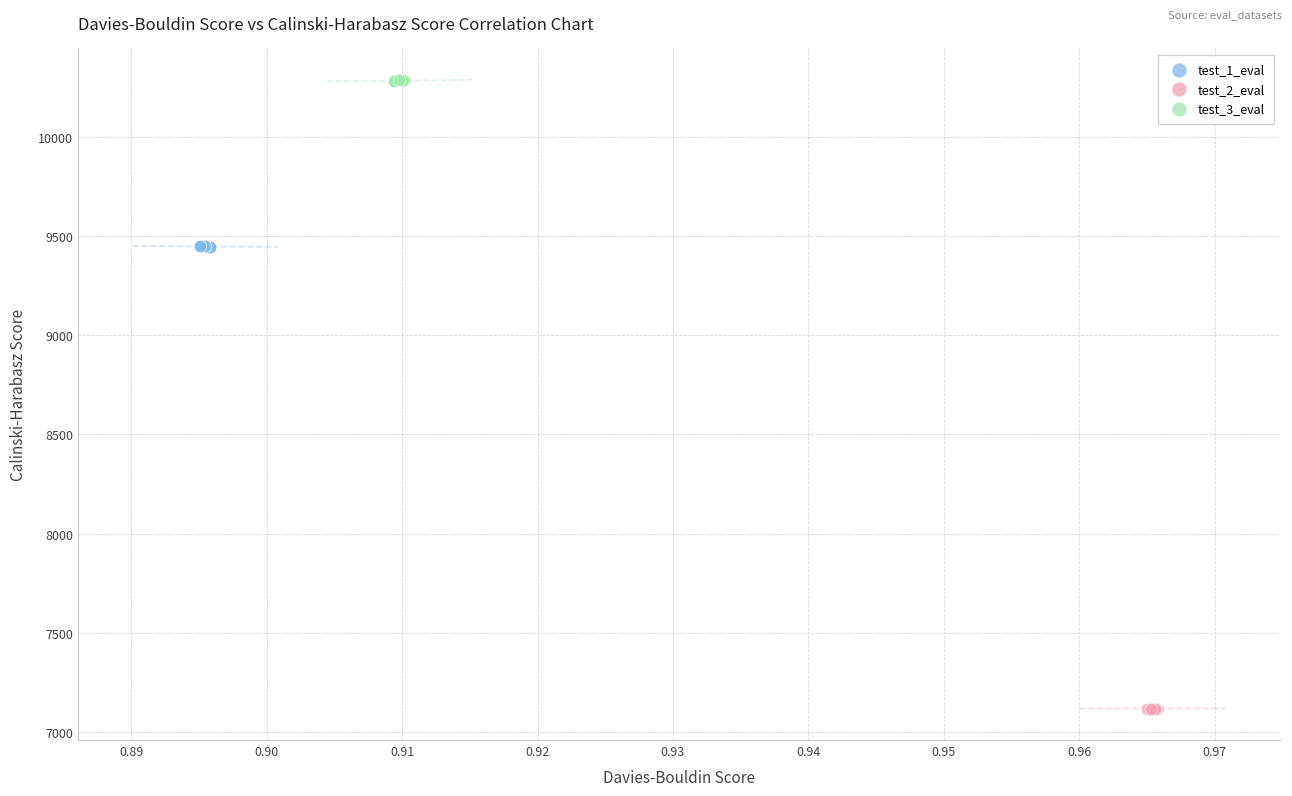

Which series has the widest spread of Y values?

test_3_eval